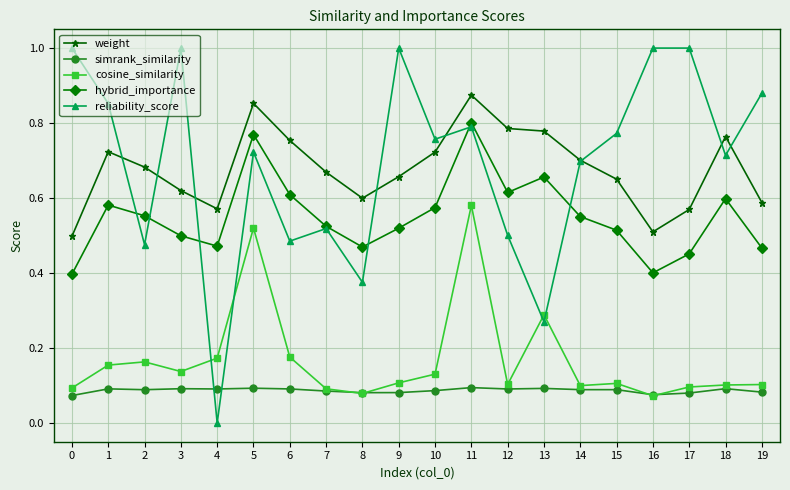

Where is the first local minimum for hybrid_importance?

4